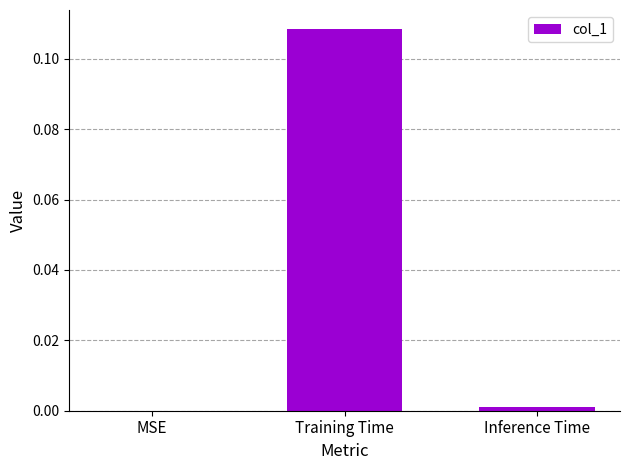

Between Inference Time and MSE, which is larger?

Inference Time